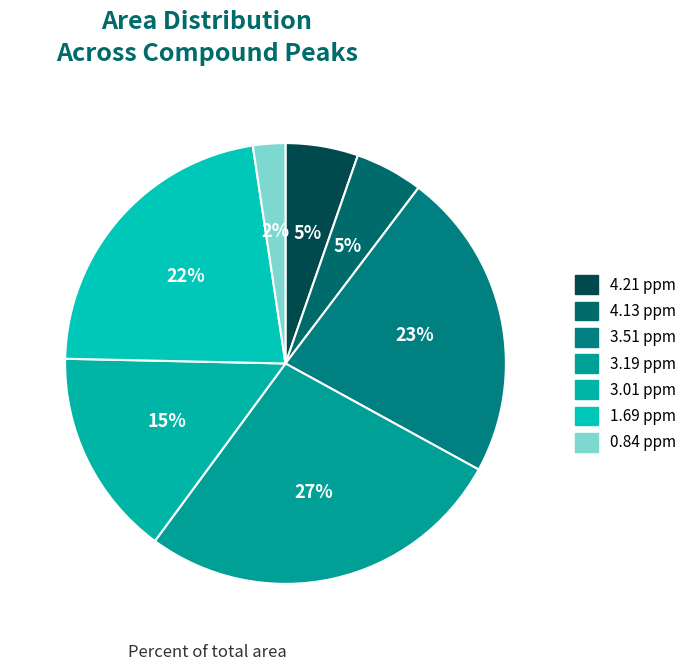

Which category has the biggest portion of the pie?

3.19 ppm